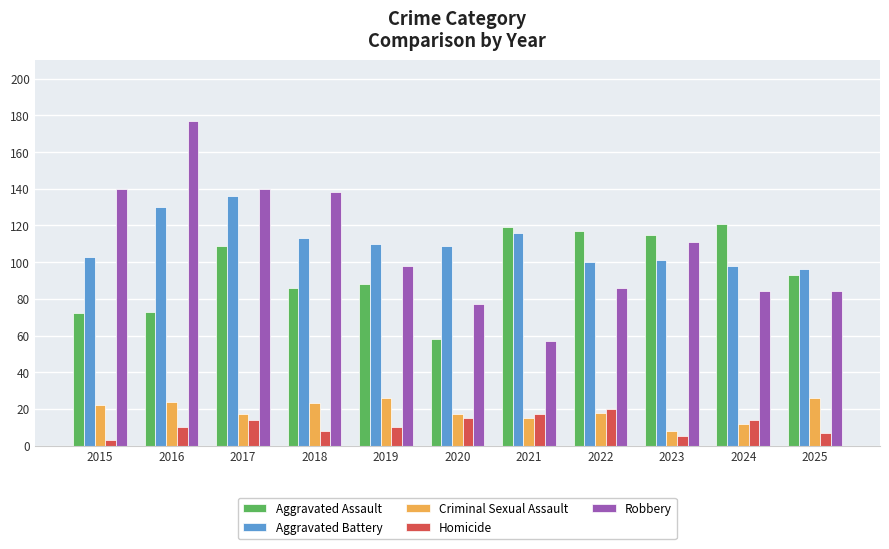

Which category has the lowest value across all series?

2015